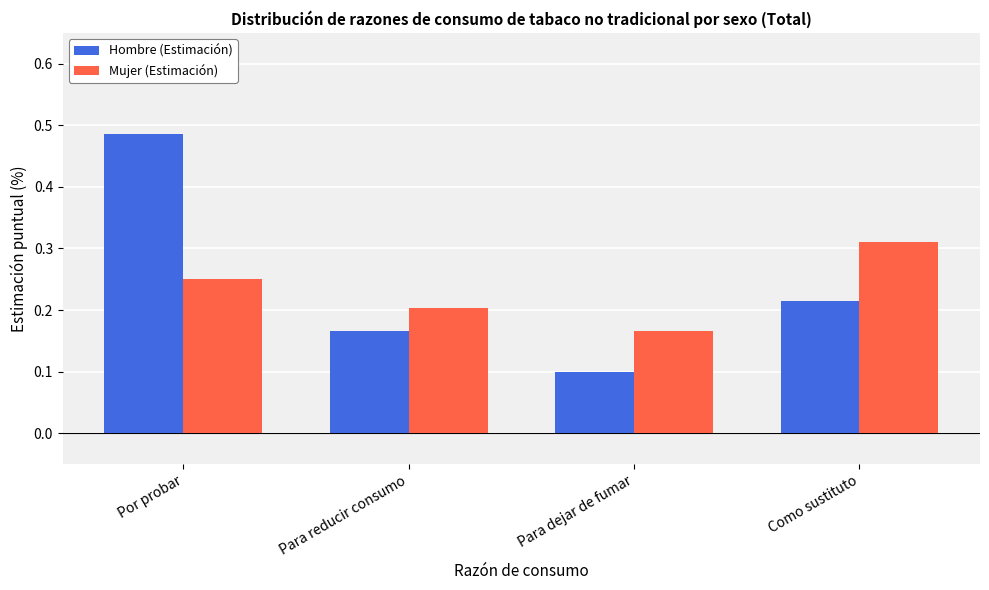

How many data points does each series have?

4